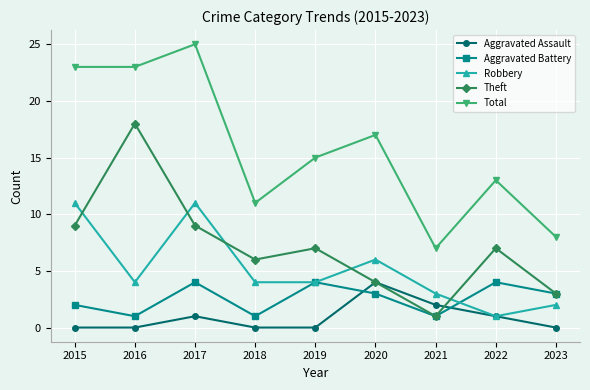

What is the highest value of the Theft series?

18